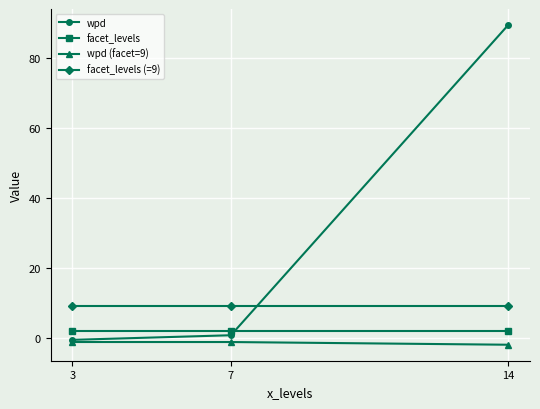

Which series has the widest spread of values?

wpd